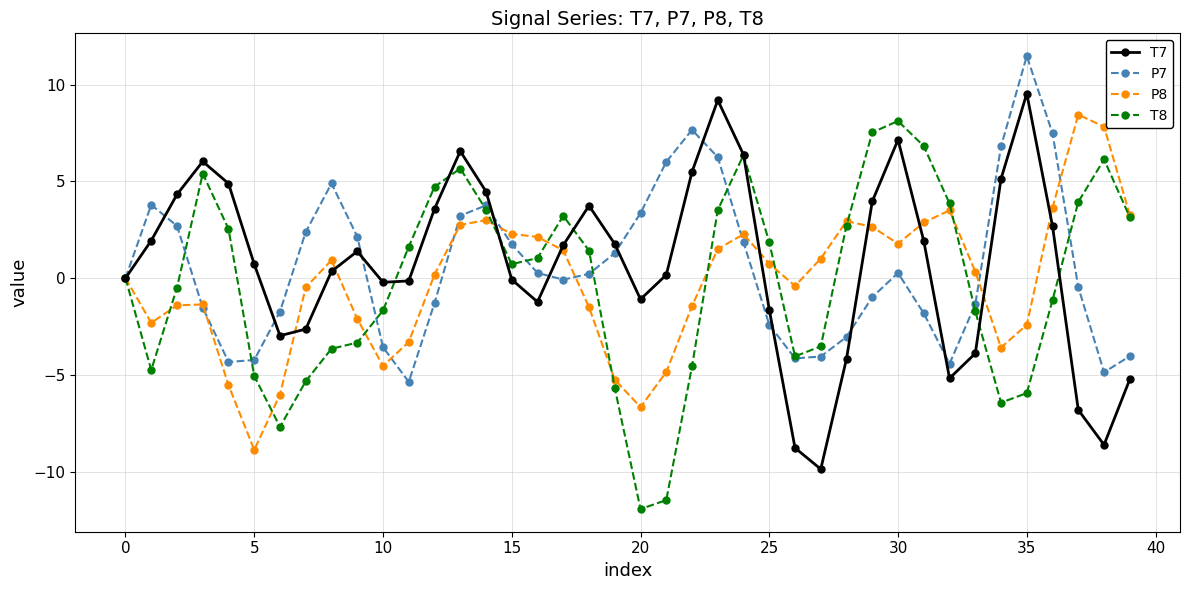

How many lines are shown in the chart?

4